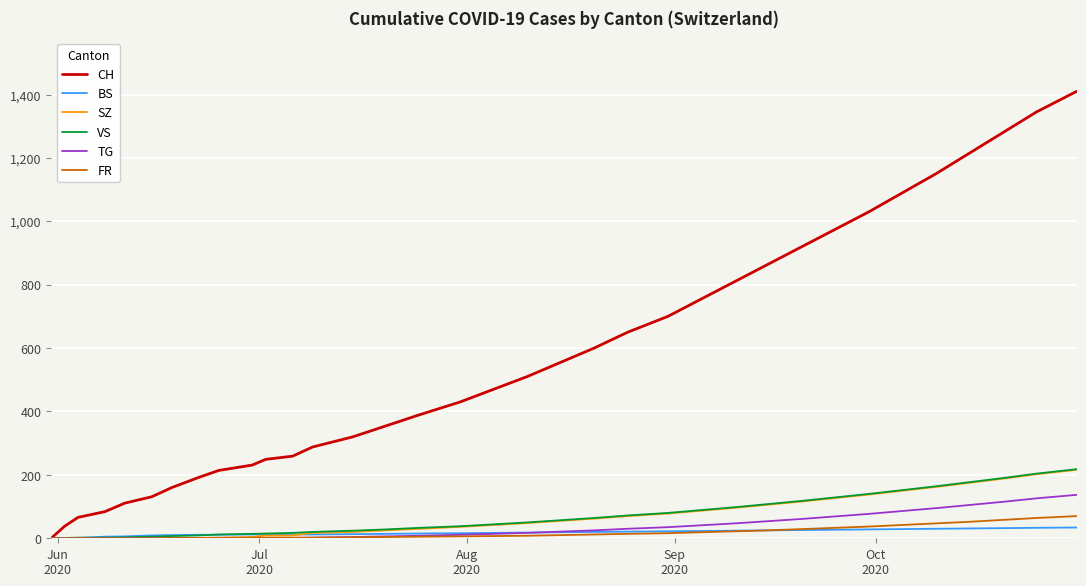

Which series has the largest range (max minus min)?

CH